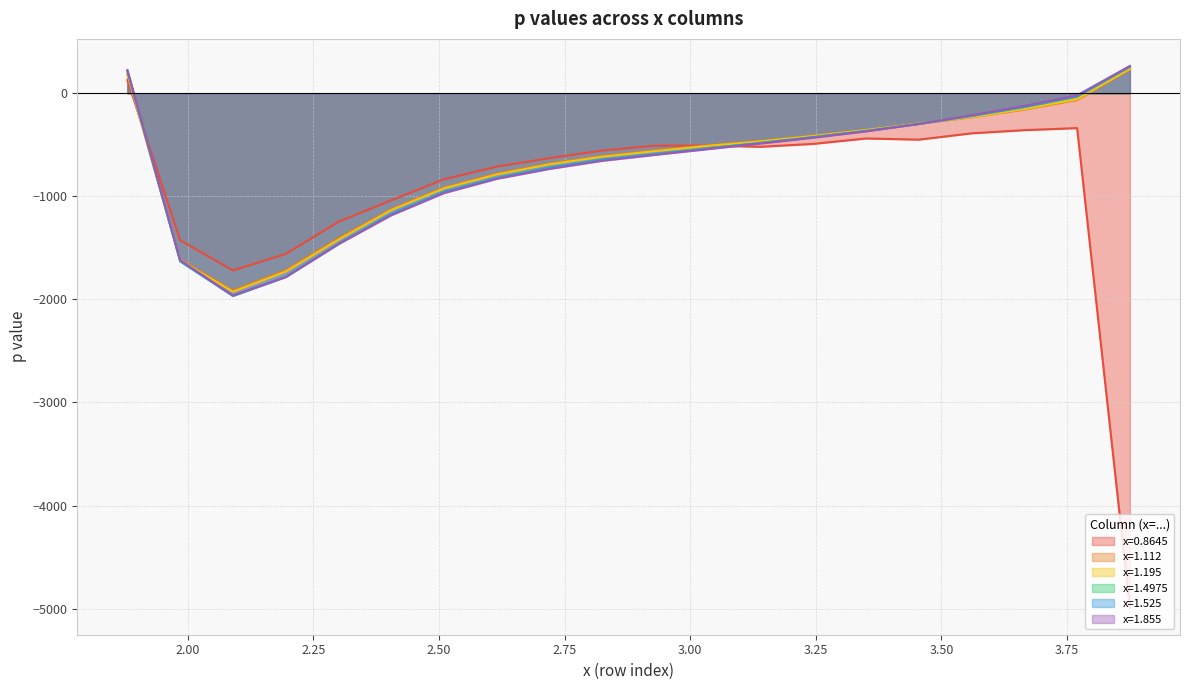

What is the difference between the highest and lowest values at 3.77?

318.2